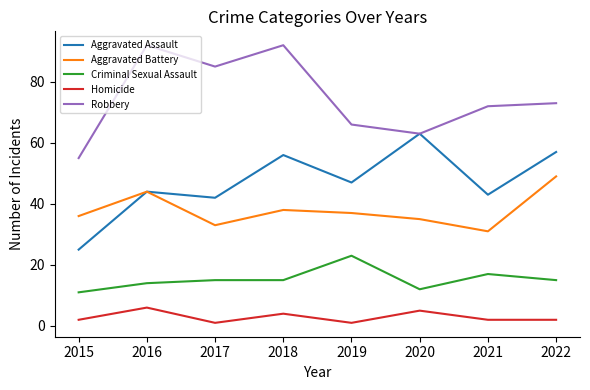

True or false: Homicide and Aggravated Assault intersect in this chart.

False